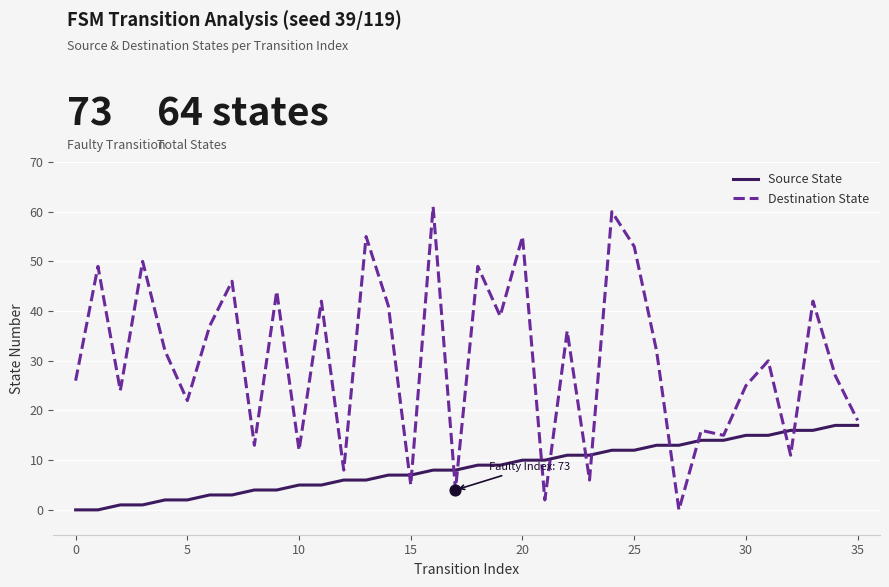

What are all the series names shown in the legend?

Source State, Destination State